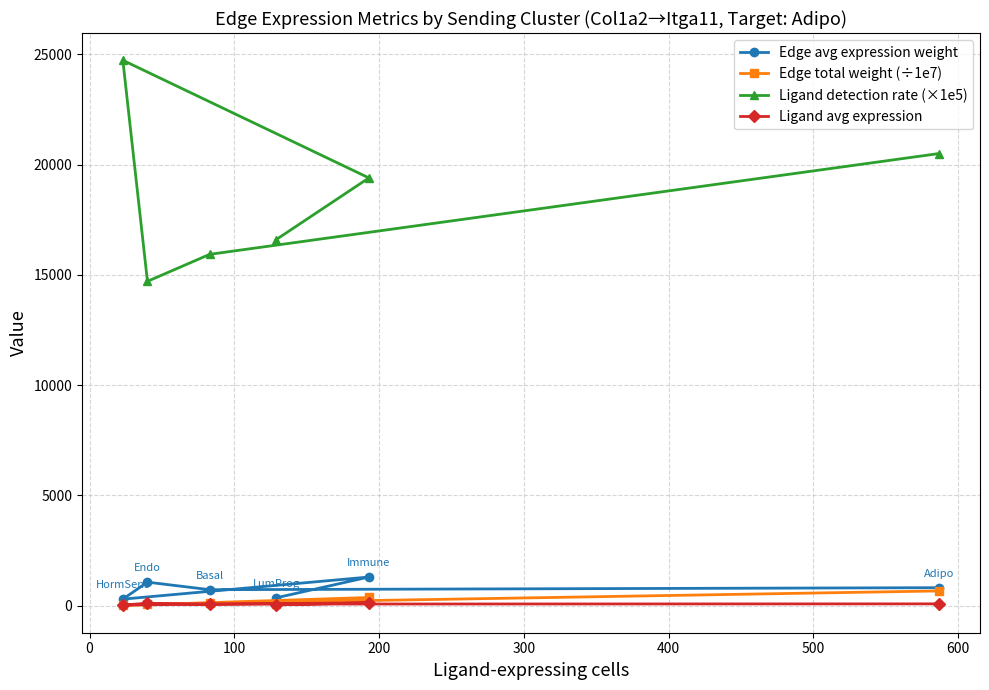

At how many categories does at least one series exceed 5929?

6